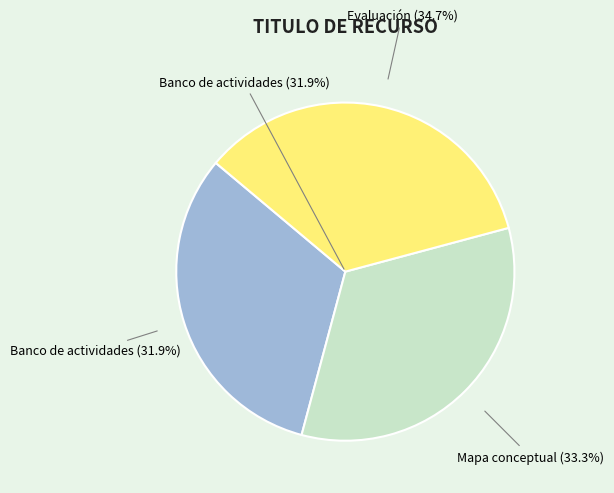

Is there any slice that represents more than half of the pie?

No